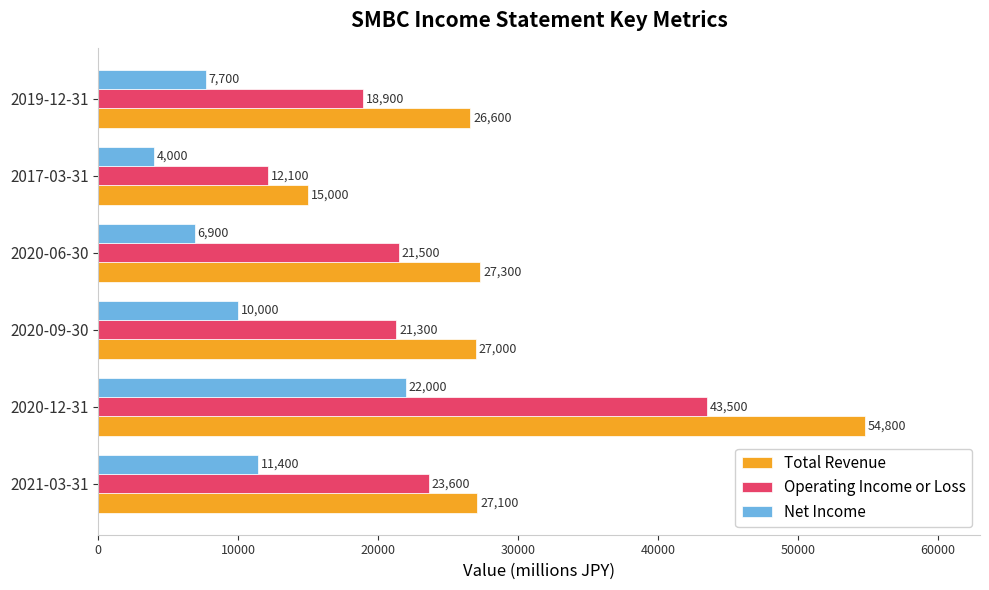

How many data points in Operating Income or Loss are less than 21500?

3